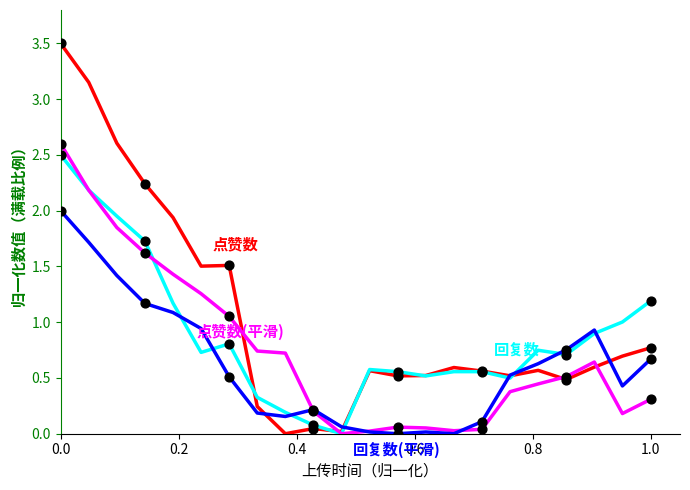

What is the maximum value shown in the chart?

3.5